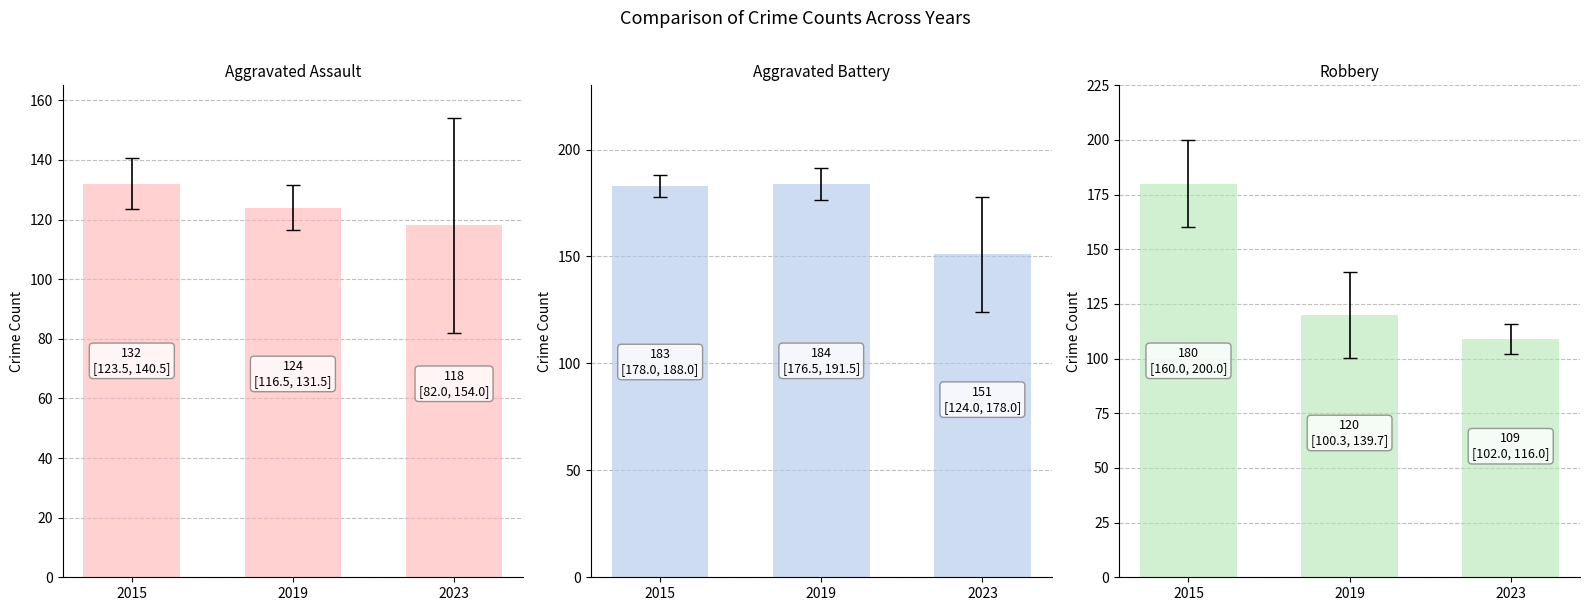

What is the approximate value of Aggravated Assault at 2019?

124